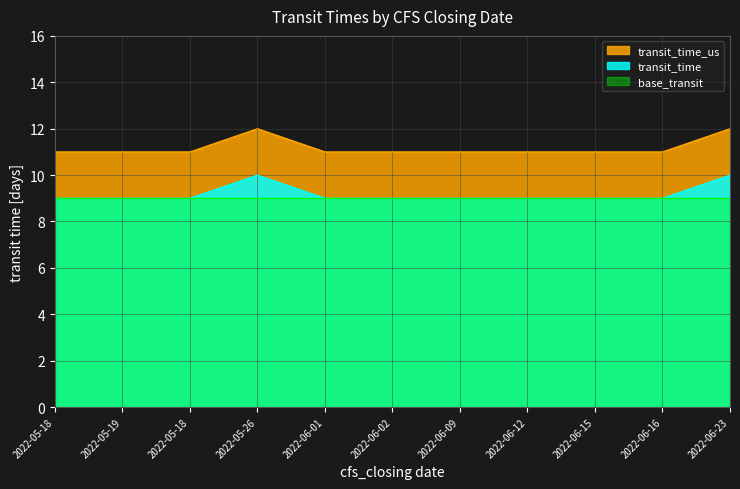

What are all the series names shown in the legend?

transit_time_us, transit_time, base_transit